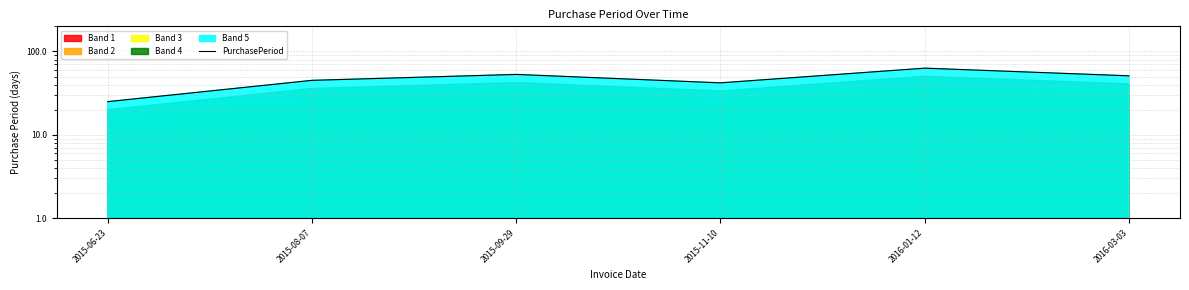

Where does the data first go above 51?

2015-09-29